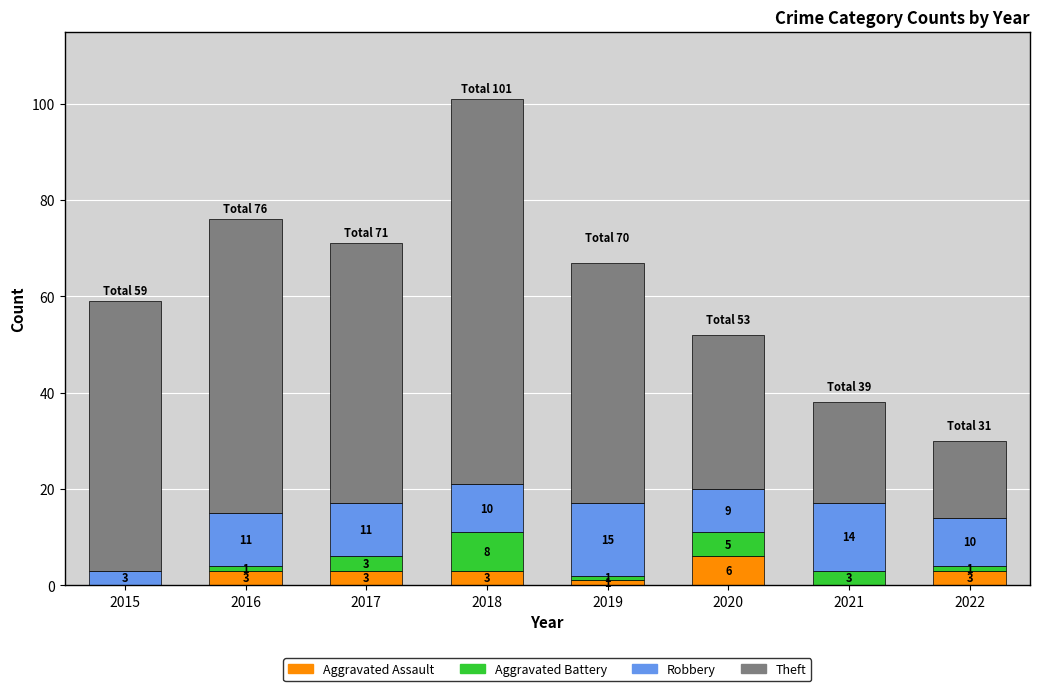

Count the number of data series in this chart.

4